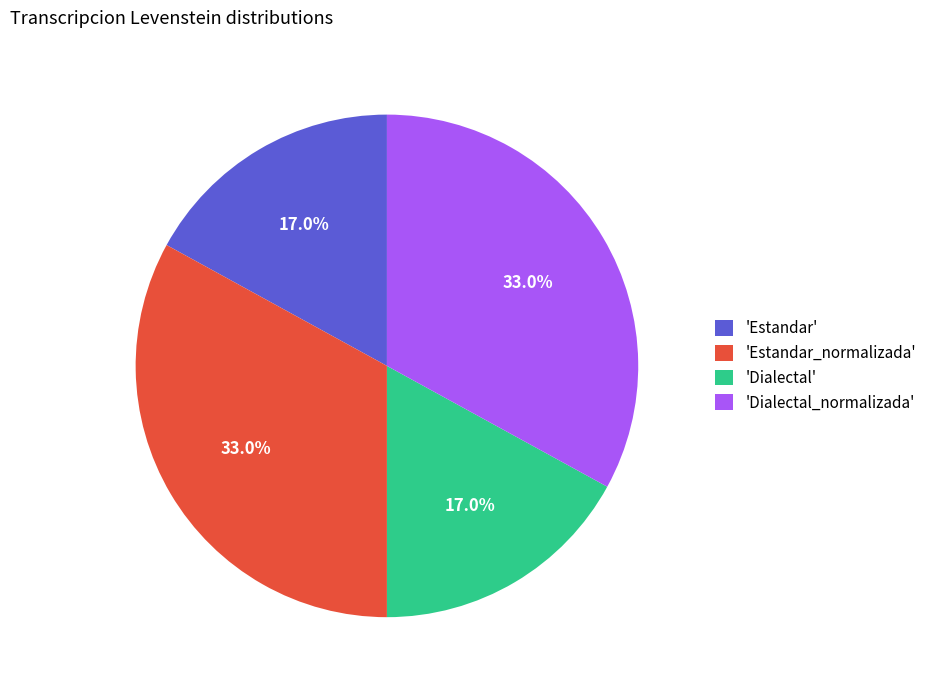

Count the number of slices in the pie.

4